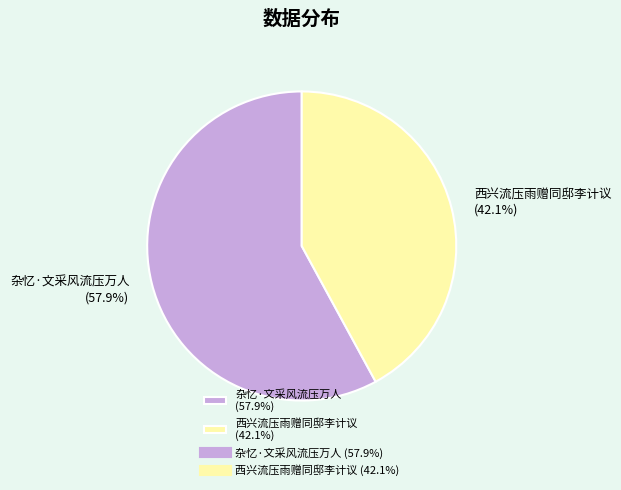

Which slice represents more than half of the pie?

杂忆·文采风流压万人